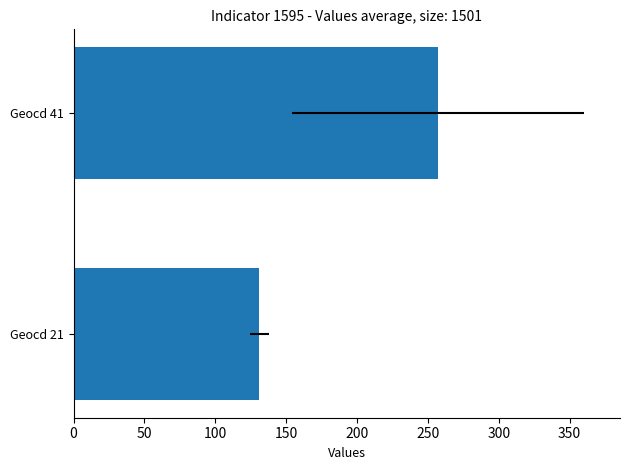

What value does the data have at Geocd 41?

257